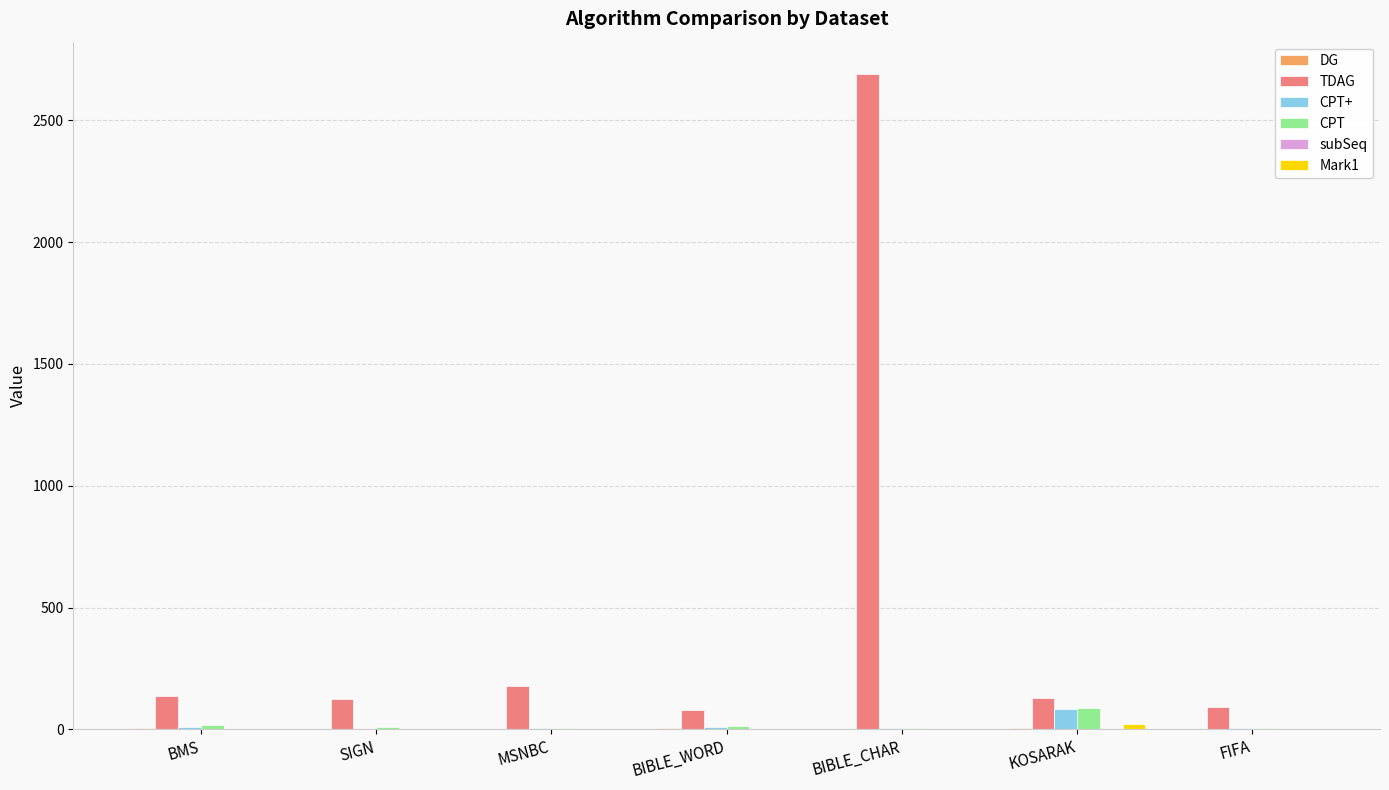

How many series are shown in this chart?

6